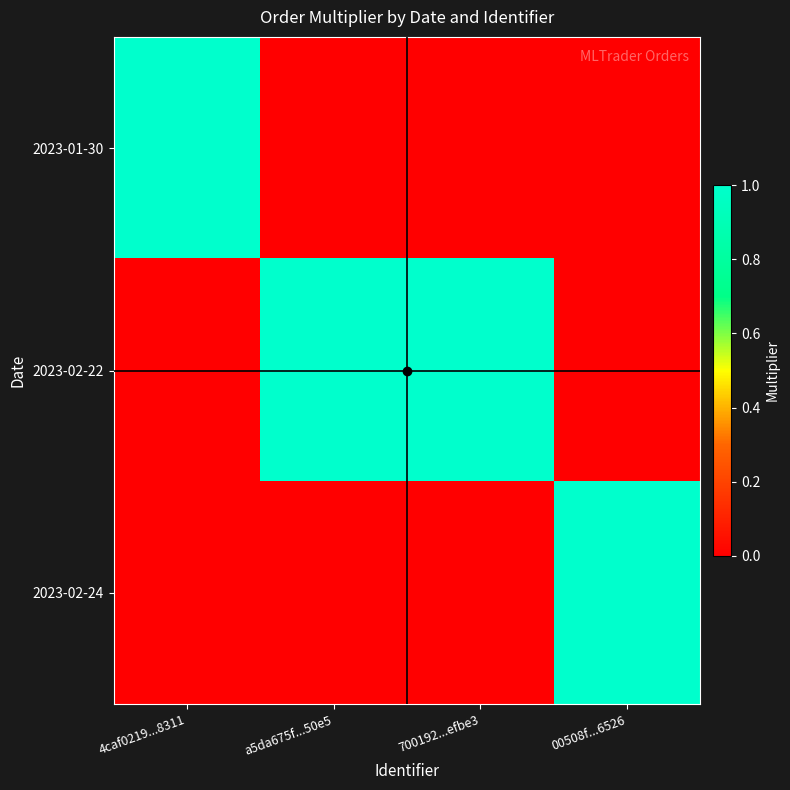

At how many categories does at least one series exceed 0?

4